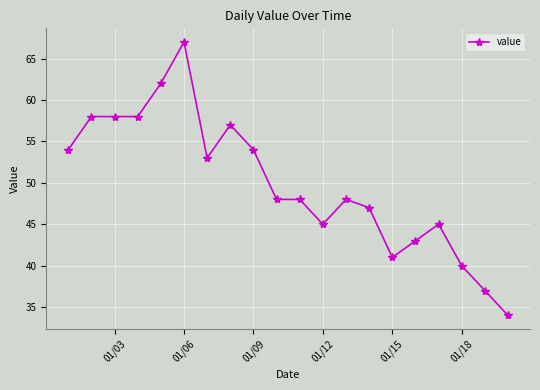

What is the value of the 11th point from the left?

48